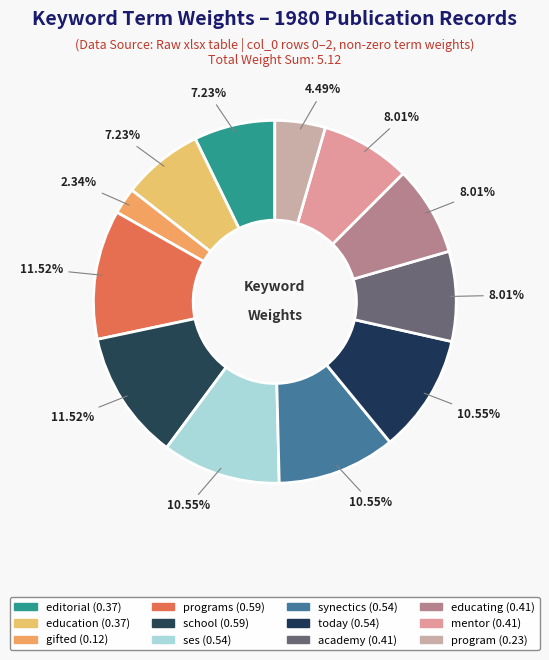

Which category has the smallest portion of the pie?

gifted